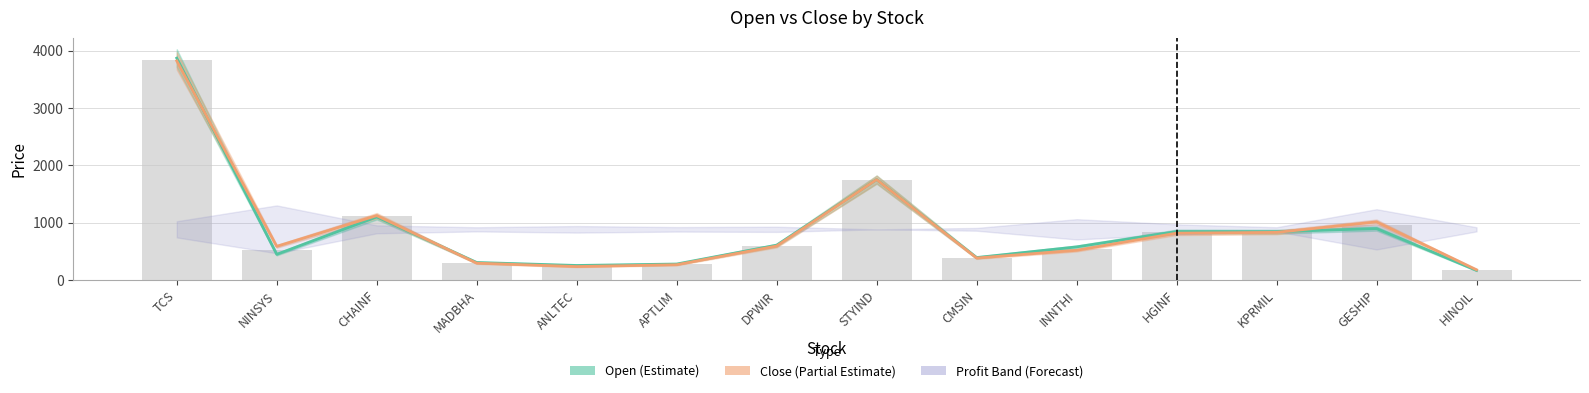

What is the total value across all series at CHAINF?

2228.7